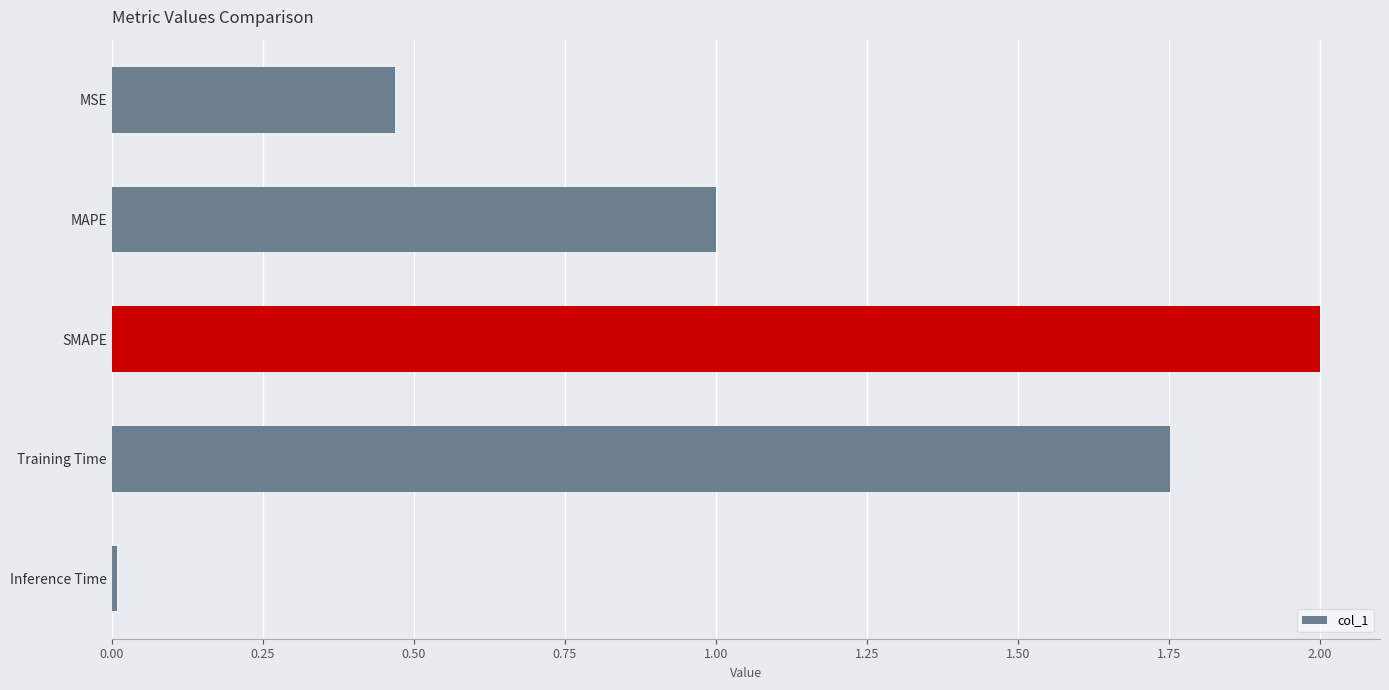

Which has a higher value, MAPE or MSE?

MAPE